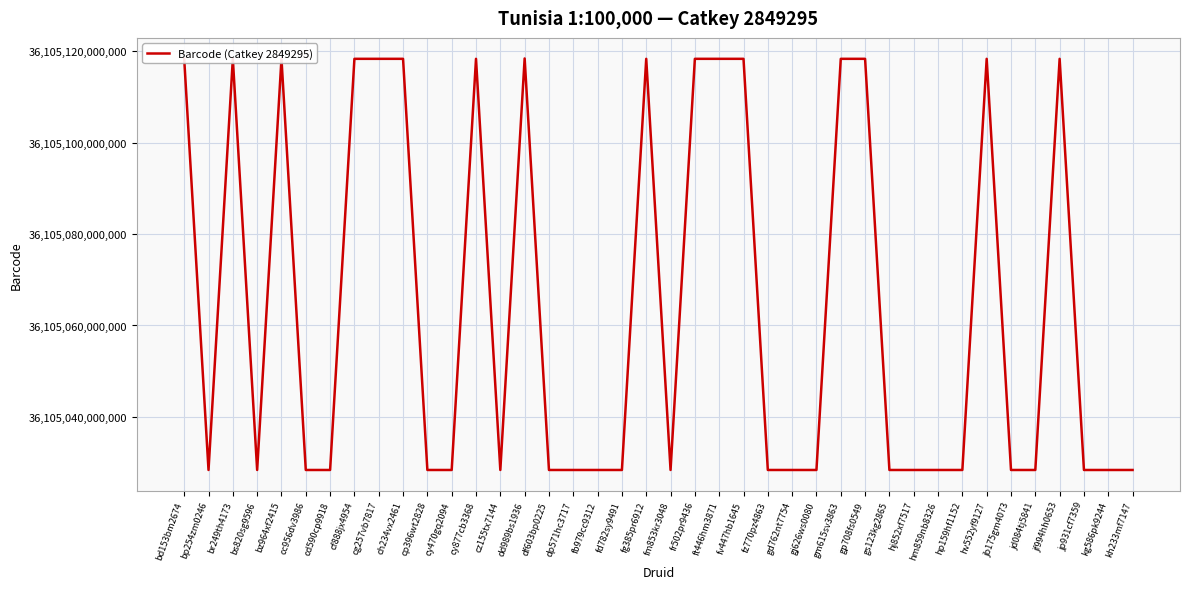

At which category does the data reach its first local valley?

bp254zm0246